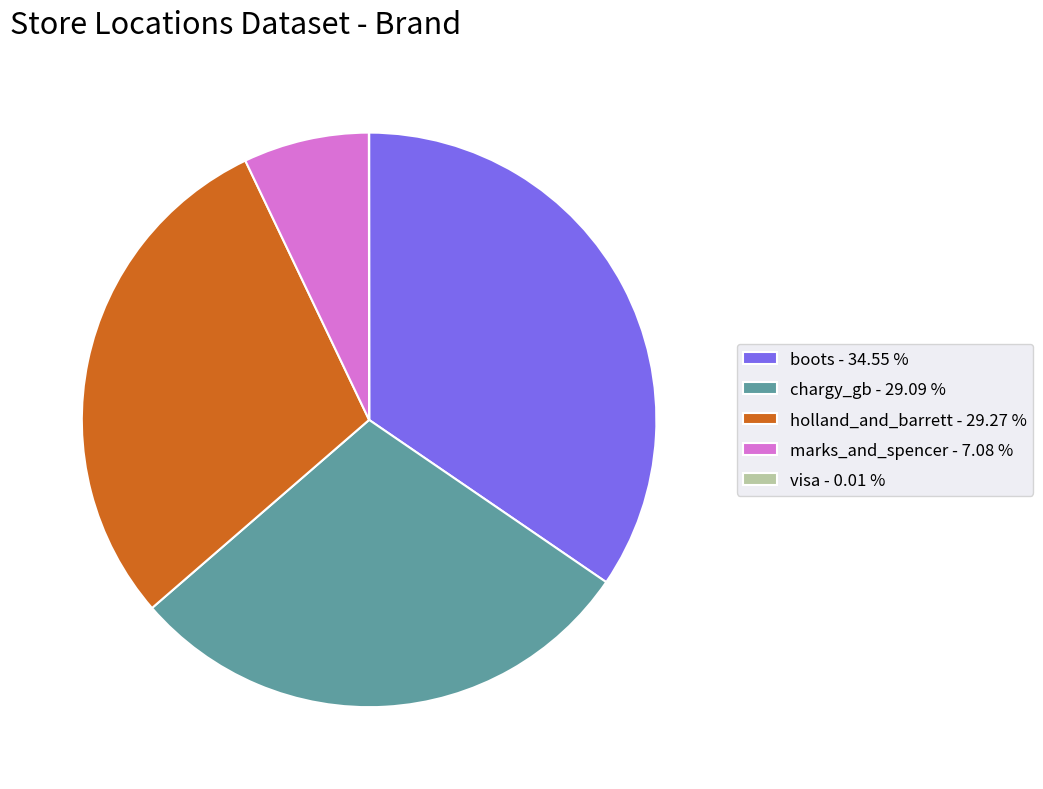

Combined, do marks_and_spencer - 7.08 % and chargy_gb - 29.09 % account for over 50%?

No